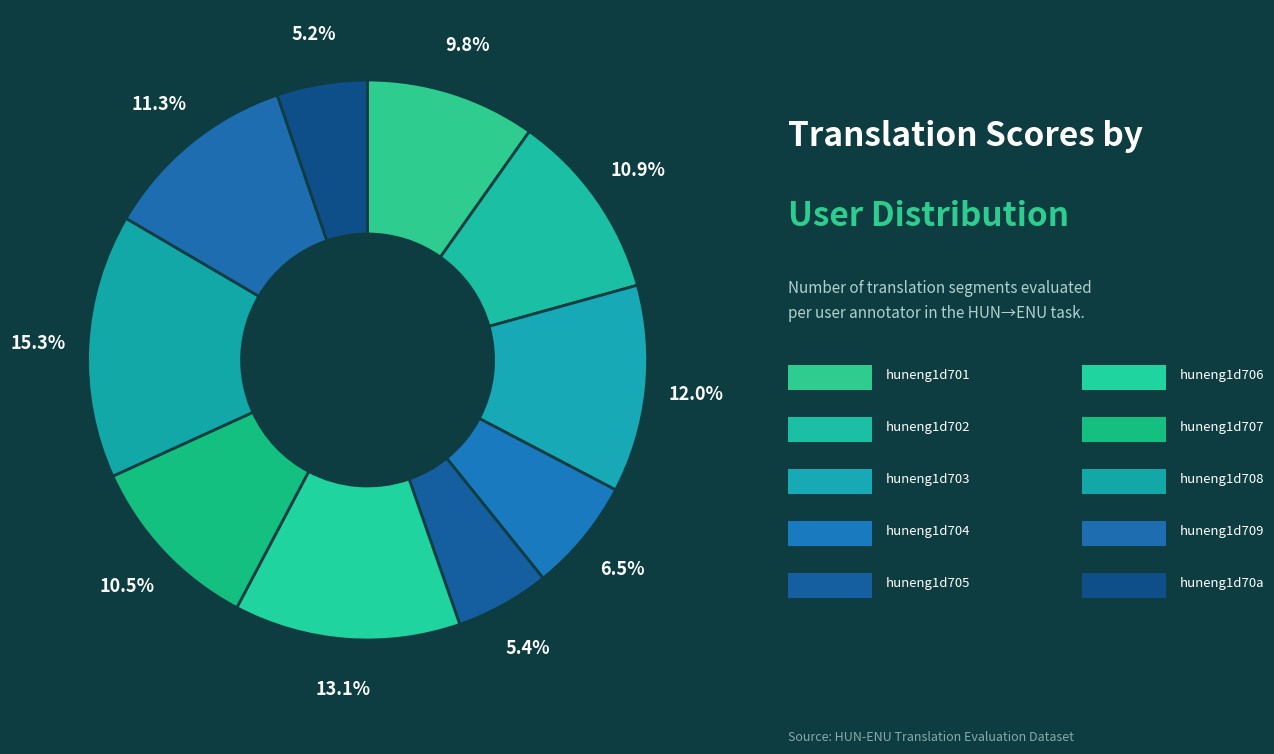

How many slices are in this pie chart?

10